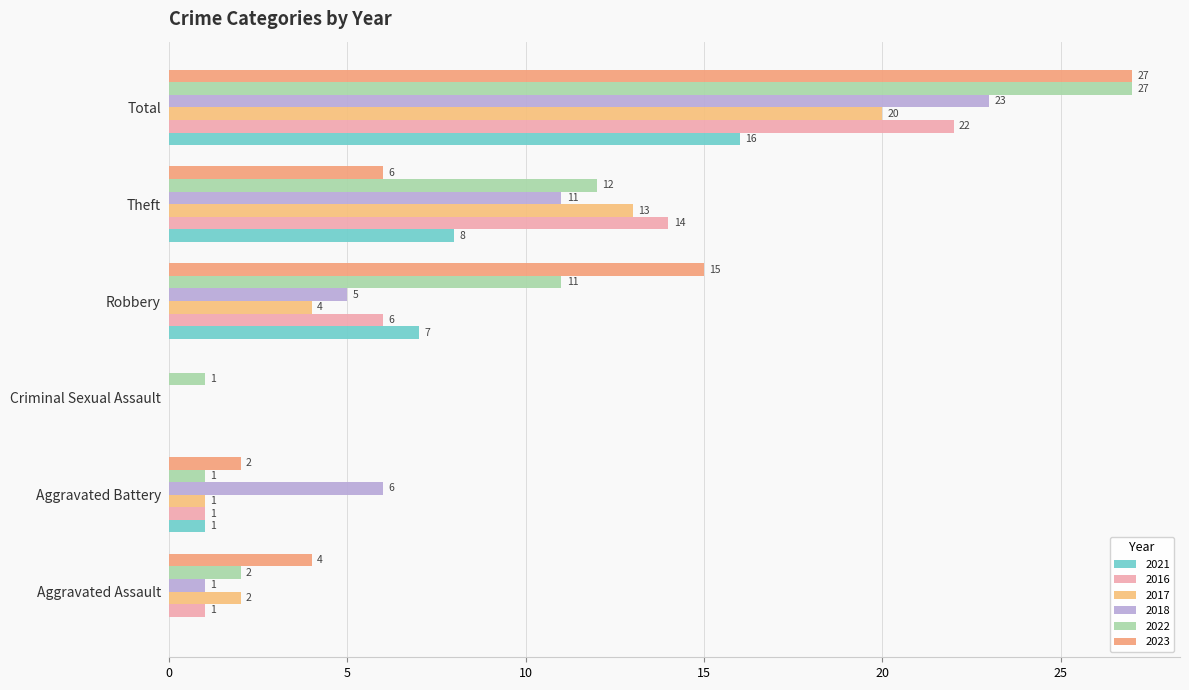

Which series has the largest total across all categories?

2022